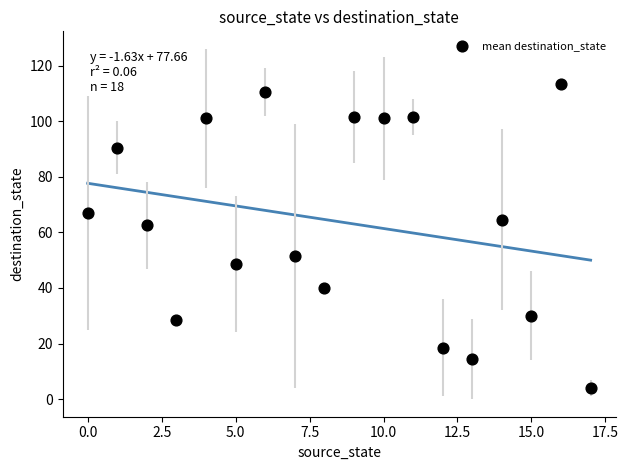

What is the range of Y values (max minus min)?

109.5